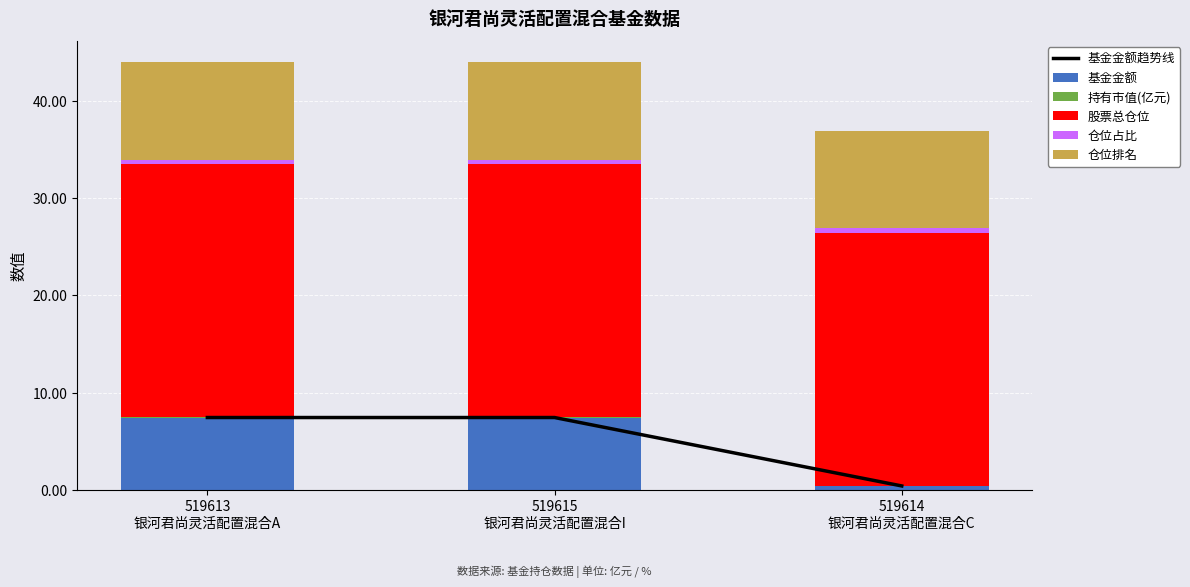

How many groups of bars are there?

3